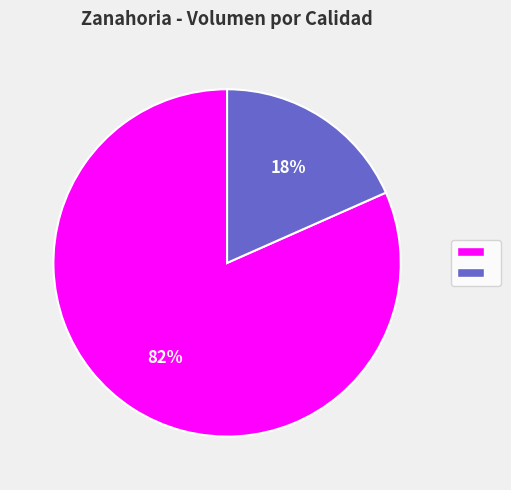

Does any single category account for the majority?

Yes